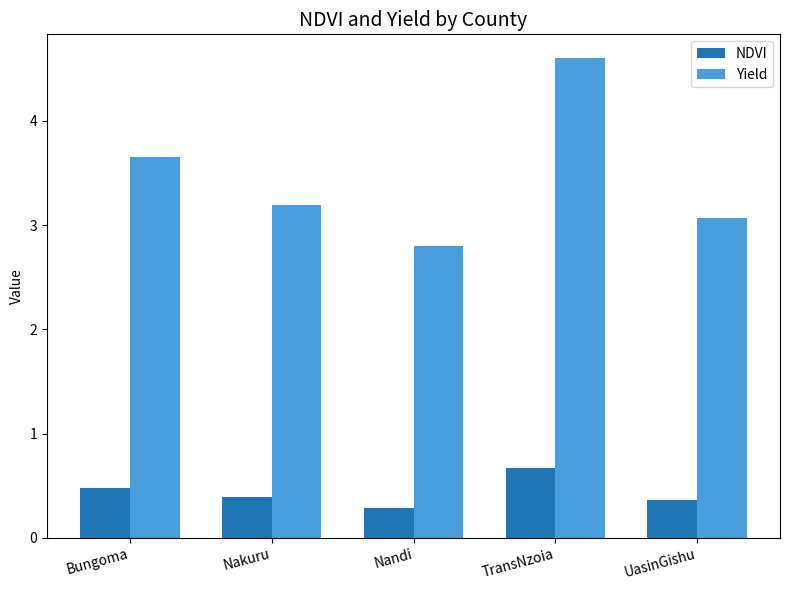

What is the difference between the maximum and minimum values in the Yield series?

1.8